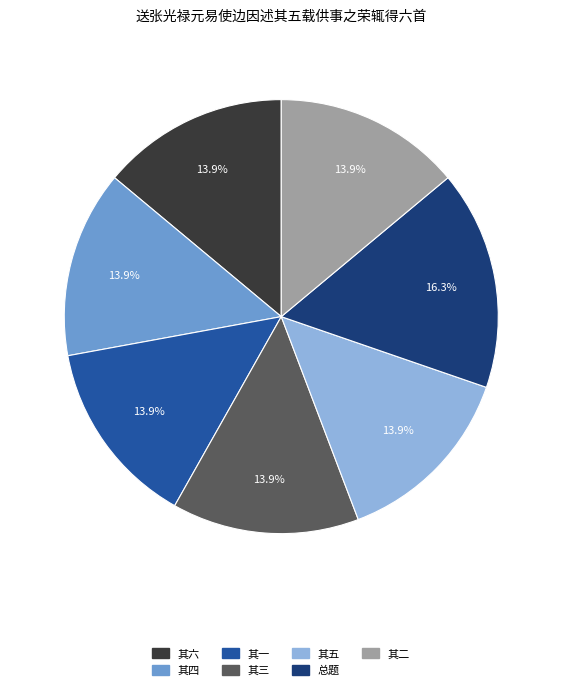

Does any single category account for the majority?

No